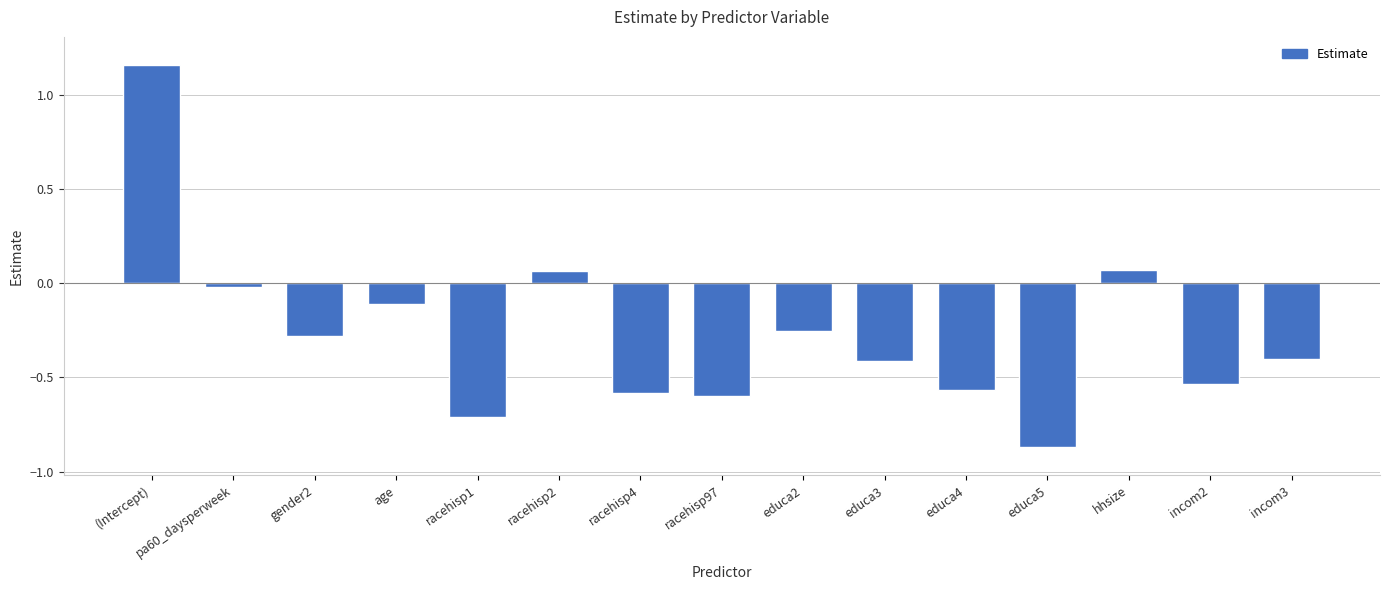

What is the label of the 5th bar from the left?

racehisp1